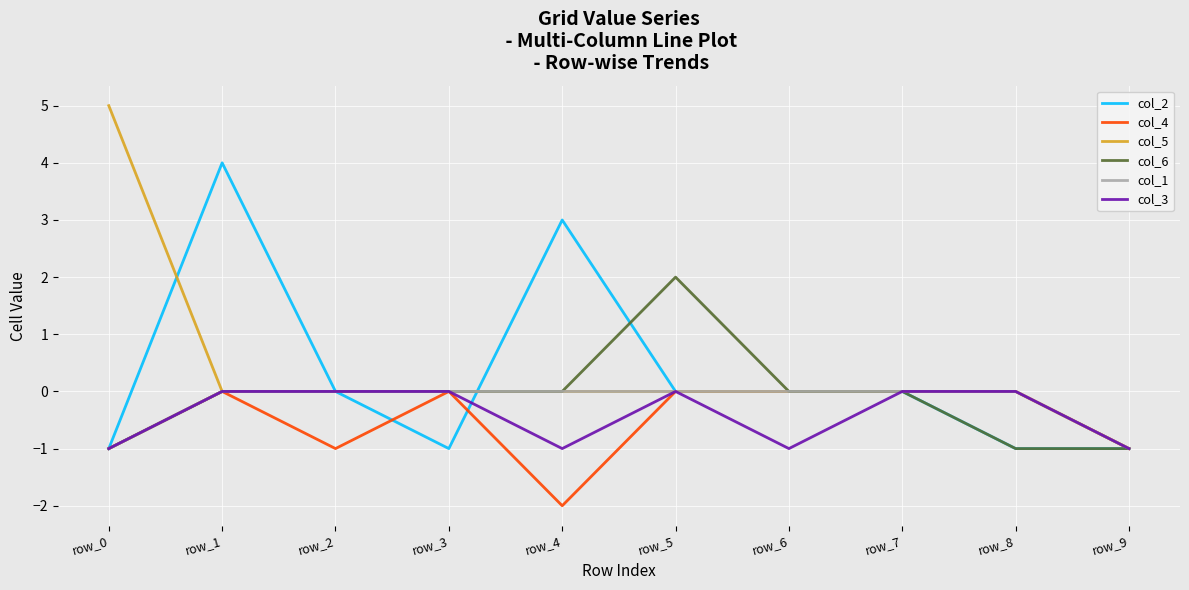

Which category has the highest value in the col_2 series?

row_1